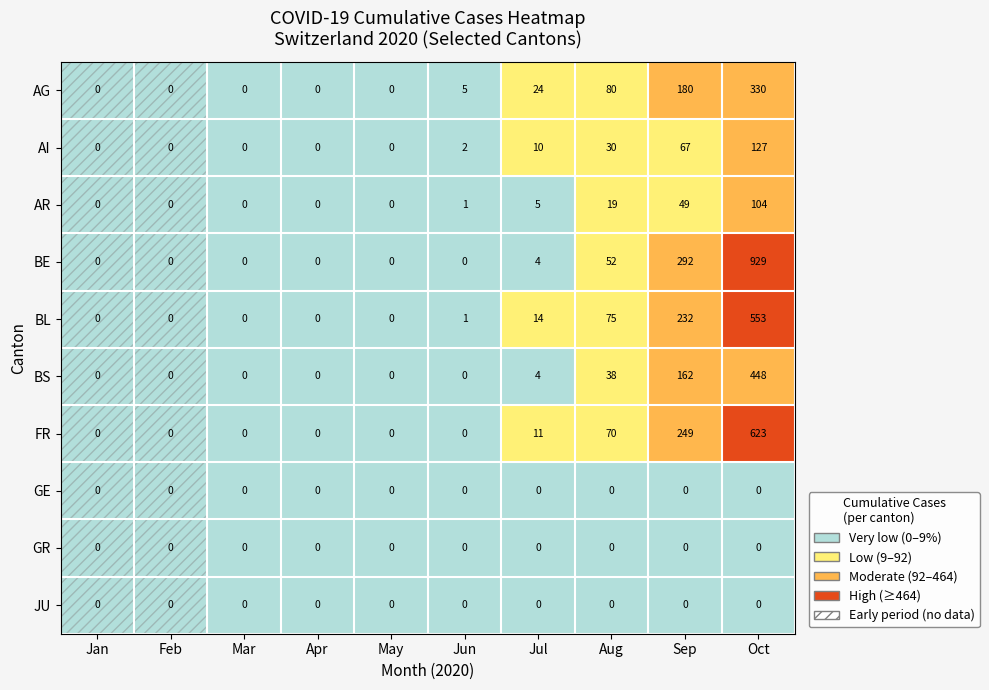

What is the average value of the AG series?

62